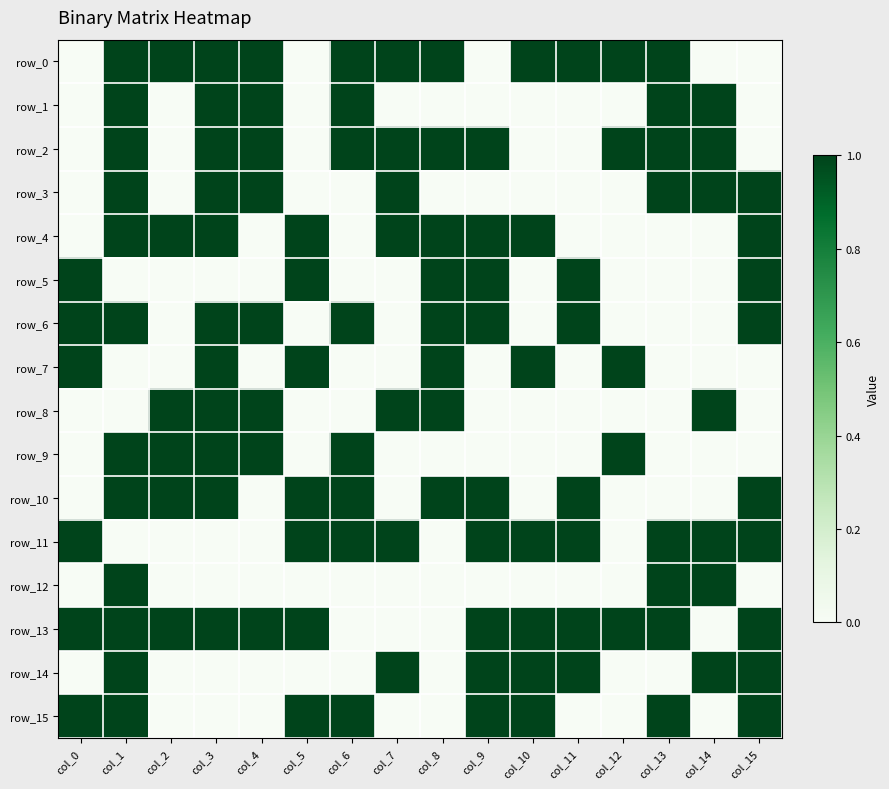

Is the value of row_9 at col_14 greater than the value of row_13 at col_2?

No